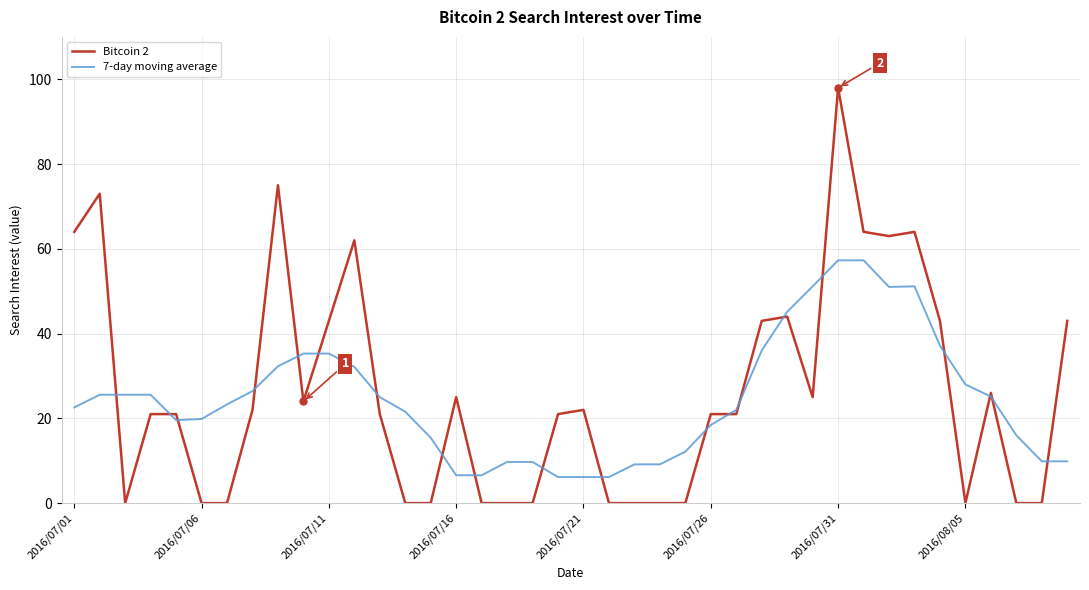

What are all the series names shown in the legend?

Bitcoin 2, 7-day moving average